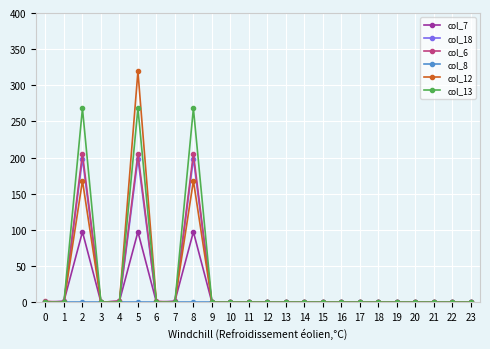

At which category is the sum across all series the highest?

5